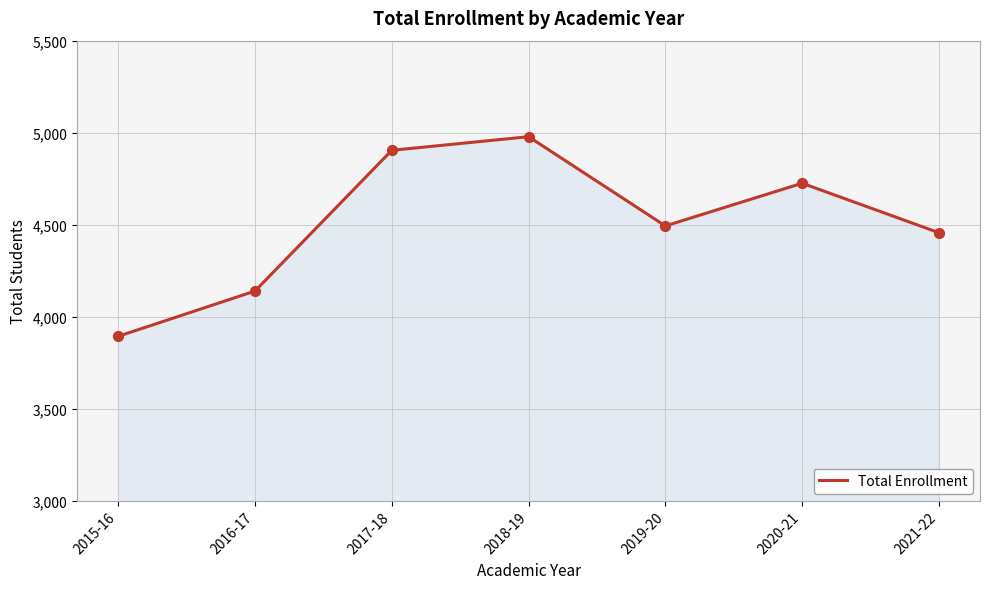

Between 2018-19 and 2020-21, which is larger?

2018-19